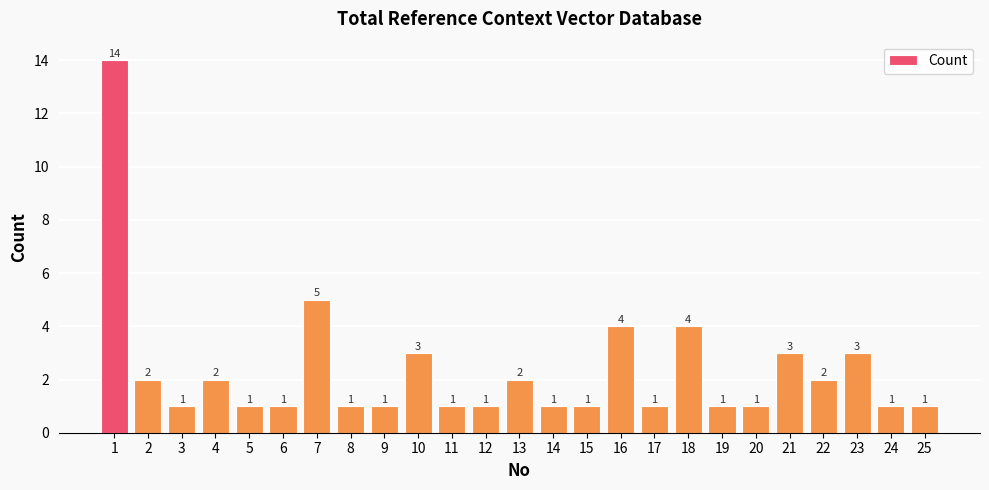

What is the sum of all values?

58